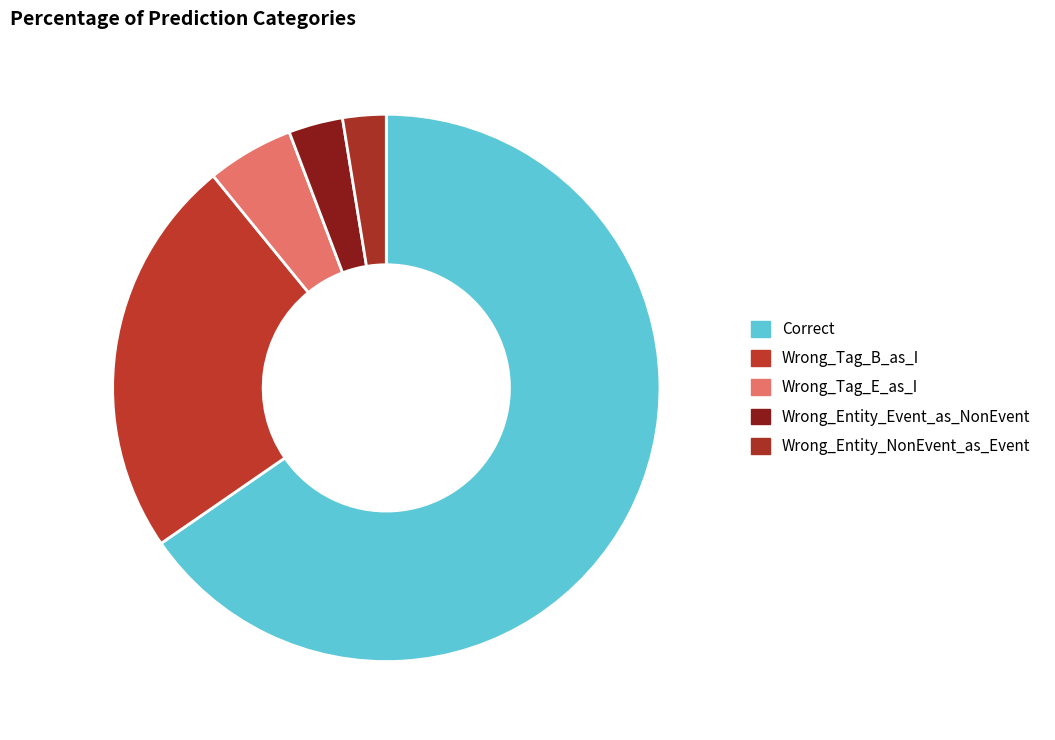

How many segments does this pie chart have?

5